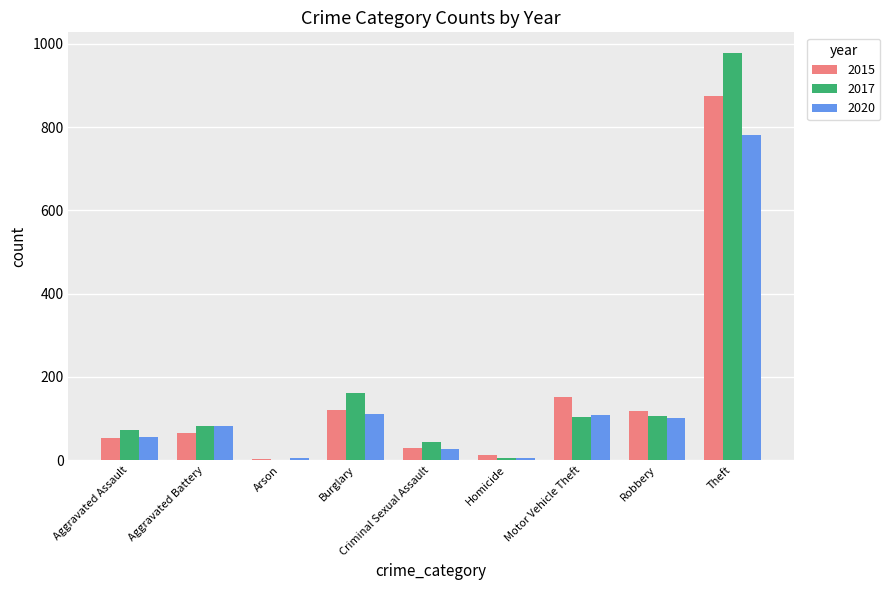

What is the total value across all series at Aggravated Battery?

229